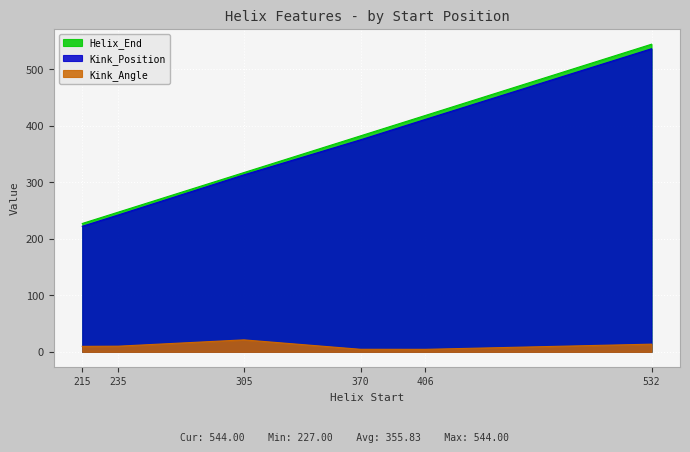

True or false: Kink_Angle and Helix_End cross at least once.

False